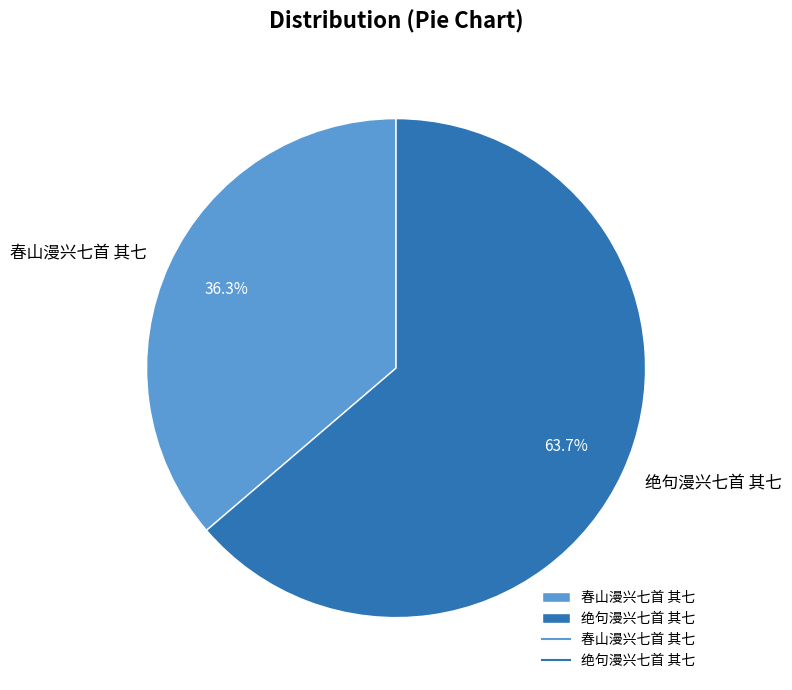

What is the total percentage of 绝句漫兴七首 其七 and 春山漫兴七首 其七?

100.0%